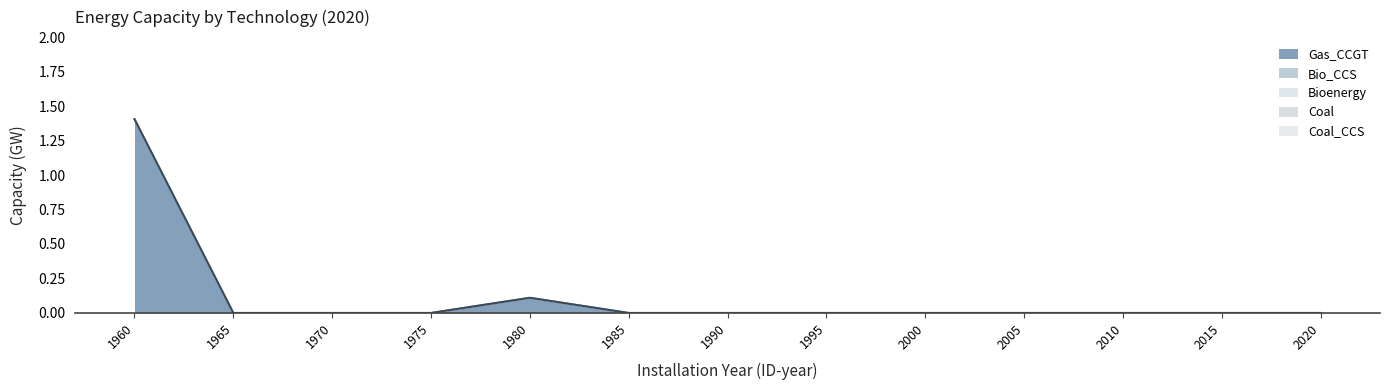

Reading left to right, list all the values displayed in this chart.

Gas_CCGT: 1.4	0.0	0.0	0.0	0.1	0.0	0.0	0.0	0.0	0.0	0.0	0.0	0.0
Bio_CCS: 0.0	0.0	0.0	0.0	0.0	0.0	0.0	0.0	0.0	0.0	0.0	0.0	0.0
Bioenergy: 0.0	0.0	0.0	0.0	0.0	0.0	0.0	0.0	0.0	0.0	0.0	0.0	0.0
Coal: 0.0	0.0	0.0	0.0	0.0	0.0	0.0	0.0	0.0	0.0	0.0	0.0	0.0
Coal_CCS: 0.0	0.0	0.0	0.0	0.0	0.0	0.0	0.0	0.0	0.0	0.0	0.0	0.0